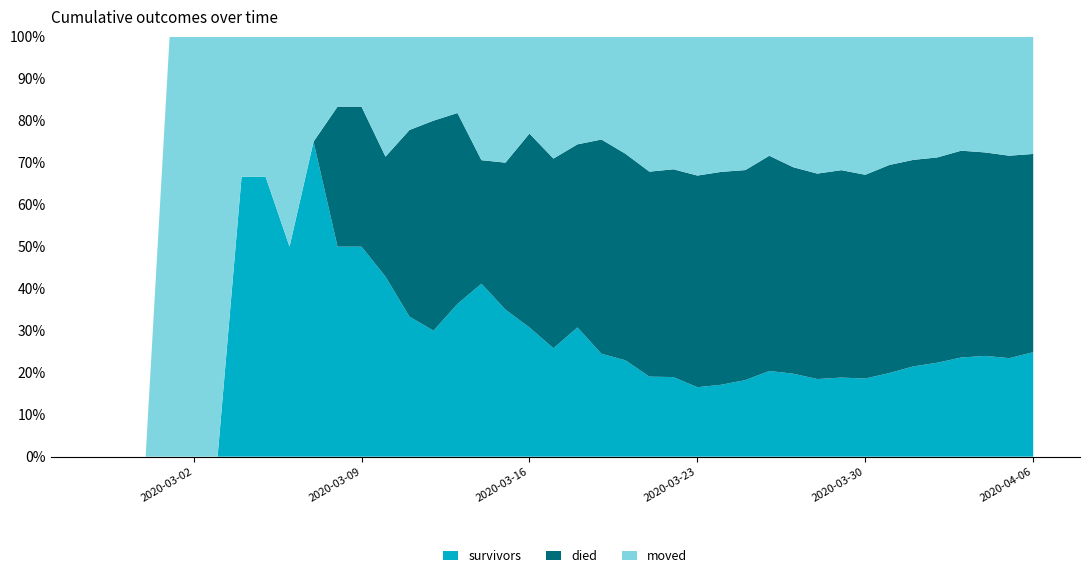

Reading left to right, transcribe all the data shown in this chart.

survivors: 0	0	0	0	0	0	2	2	2	3	3	3	3	3	3	4	7	7	8	8	12	12	14	16	18	21	25	31	41	47	51	61	69	86	104	119	140	154	163	187
died: 0	0	0	0	0	0	0	0	0	0	2	2	2	4	5	5	5	7	12	14	17	25	30	41	47	64	74	85	103	117	135	160	180	214	238	260	292	311	335	355
moved: 0	0	0	1	1	1	1	1	2	1	1	1	2	2	2	2	5	6	6	9	10	12	17	27	30	42	47	54	57	74	90	103	122	132	142	153	161	177	197	210